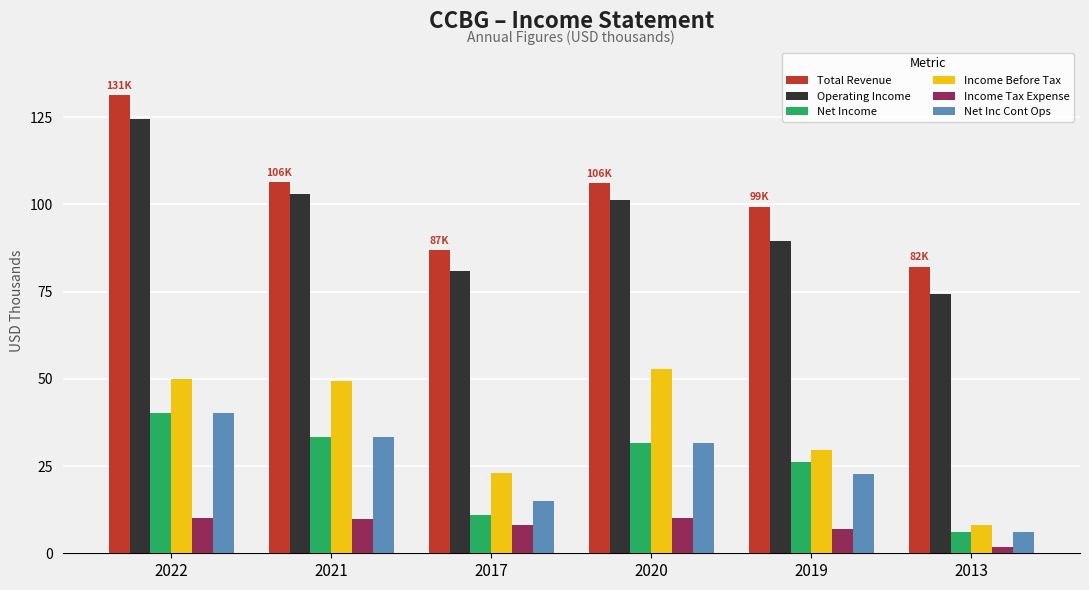

Which series has the largest range (max minus min)?

Operating Income